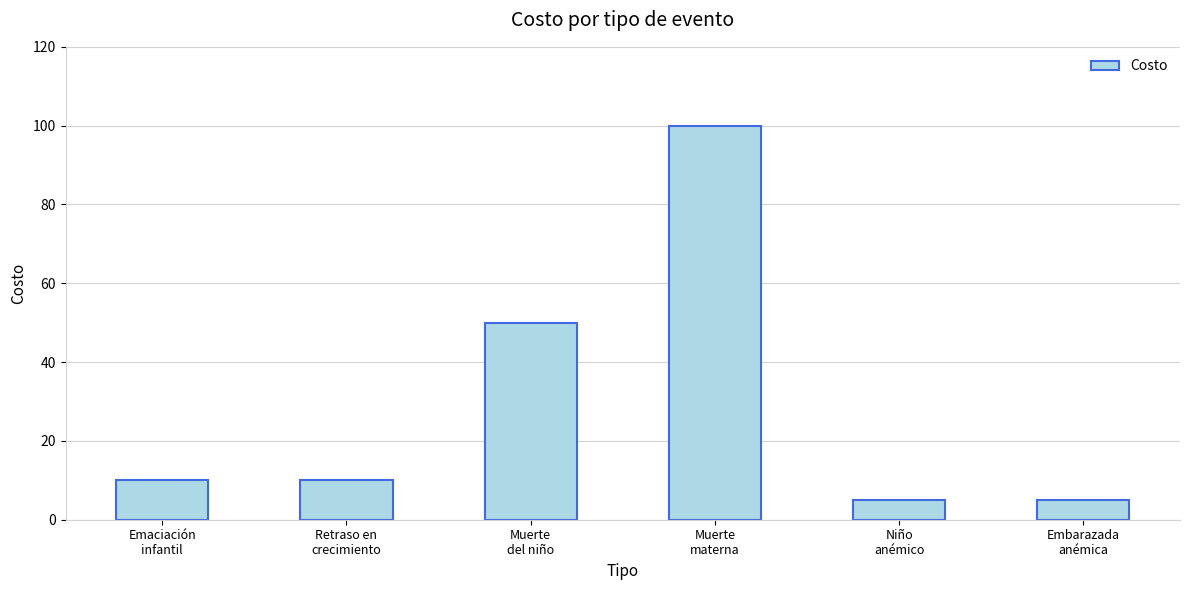

How many series are shown in this chart?

1